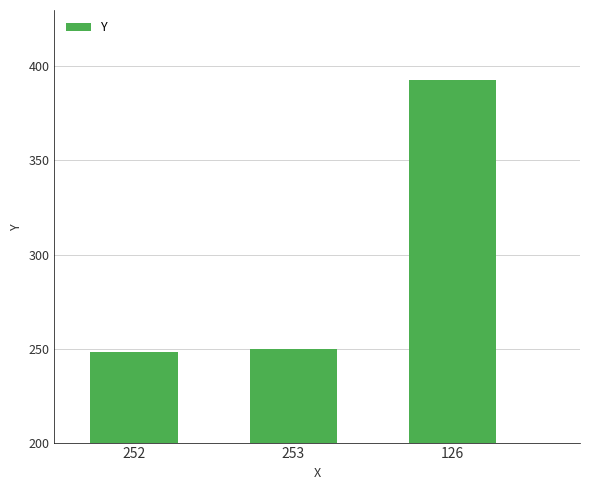

What is the maximum value shown in the chart?

393